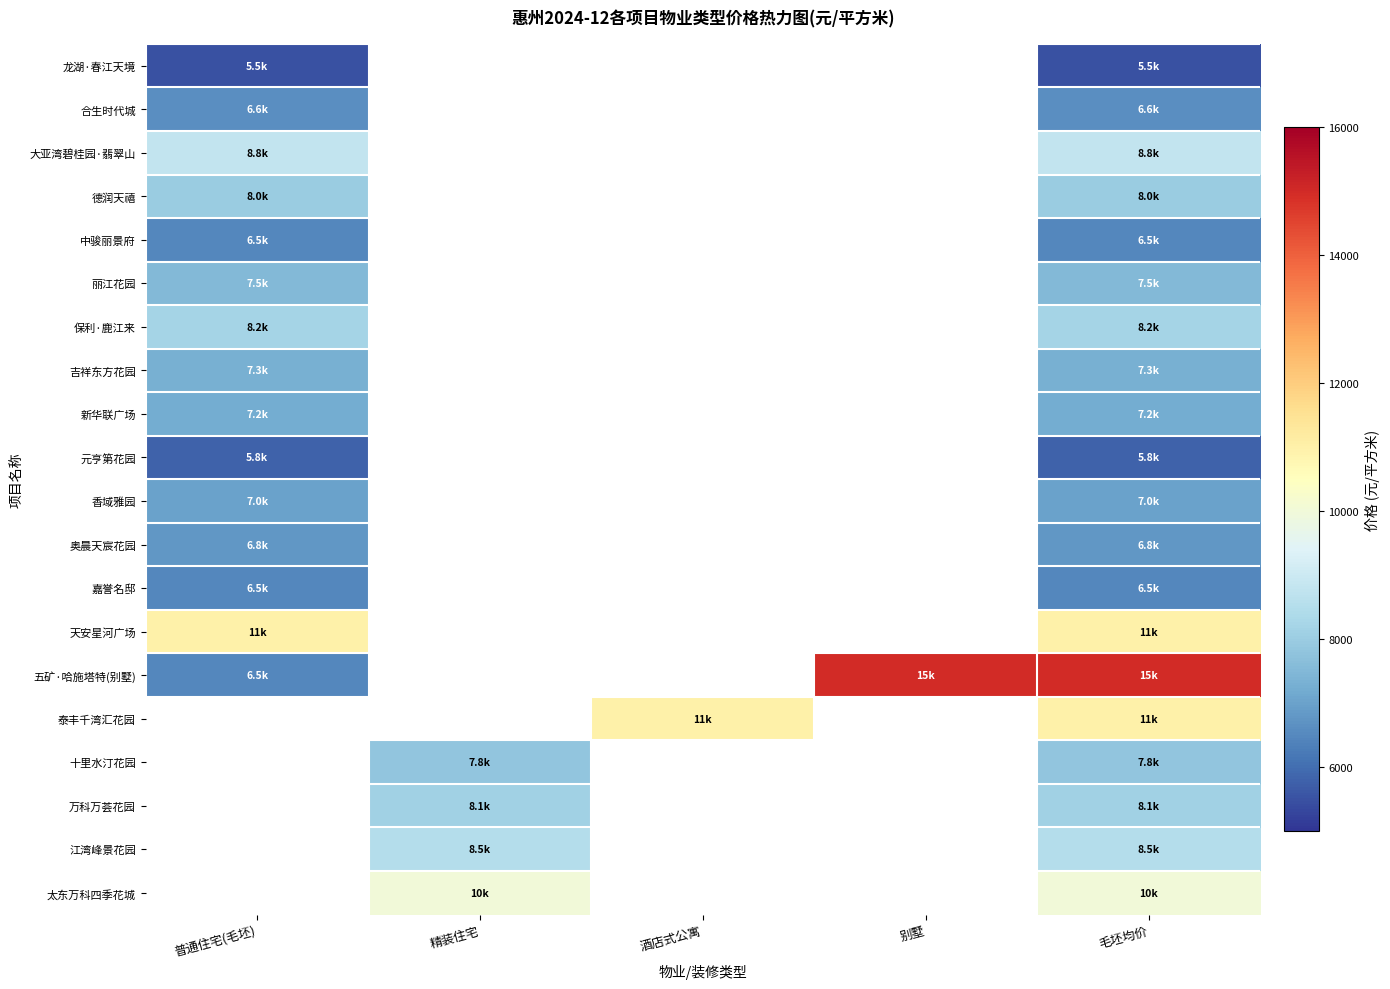

At which category does the chart reach its peak across all series?

别墅